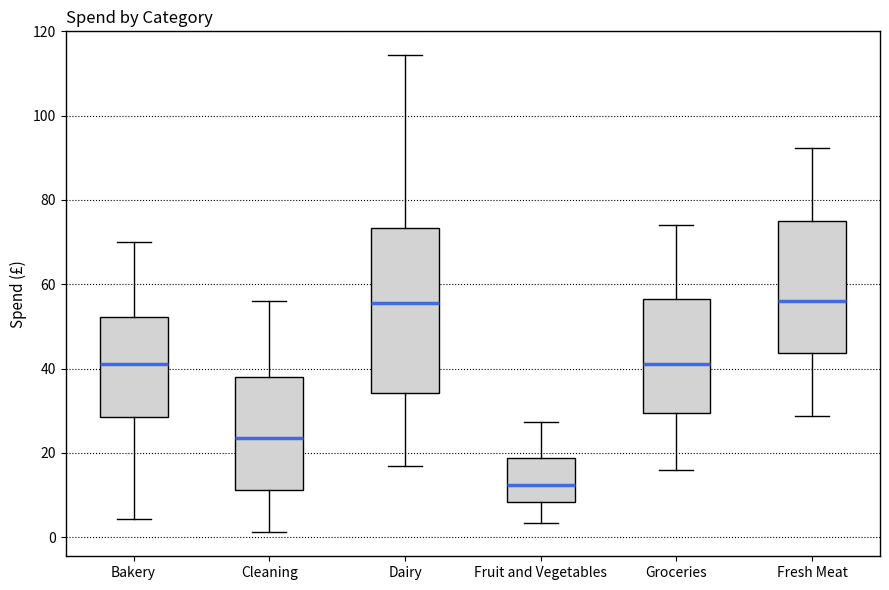

Where does the median line of the box for Dairy sit on the y-axis? The values are not printed on the chart, so give them approximately, as read against the axis.

56